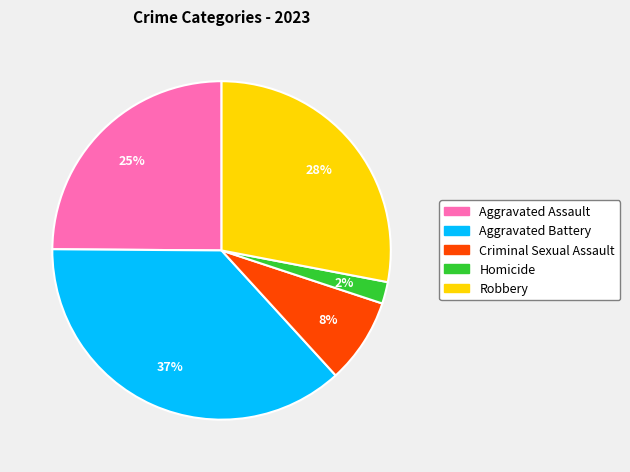

Which slice is the largest?

Aggravated Battery